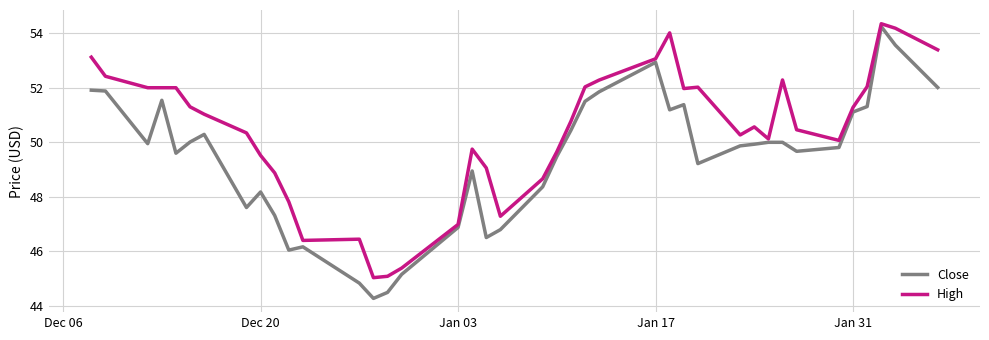

Which series has the widest spread of values?

Close